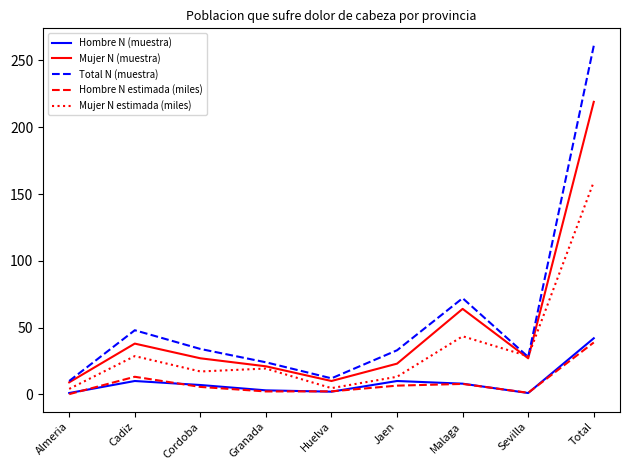

True or false: Total N (muestra) has a value of 12.0 at Huelva.

True